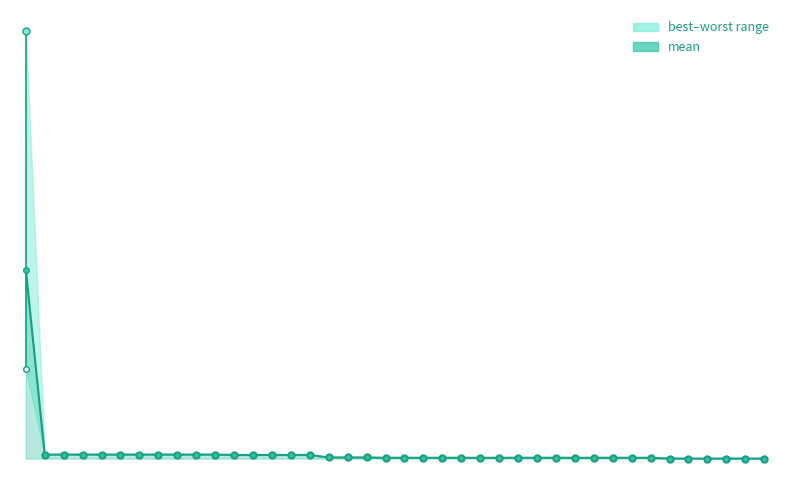

Reading left to right, what are all the values shown in this chart?

0.2	0.0	0.0	0.0	0.0	0.0	0.0	0.0	0.0	0.0	0.0	0.0	0.0	0.0	0.0	0.0	0.0	0.0	0.0	0.0	0.0	0.0	0.0	0.0	0.0	0.0	0.0	0.0	0.0	0.0	0.0	0.0	0.0	0.0	0.0	0.0	0.0	0.0	0.0	0.0